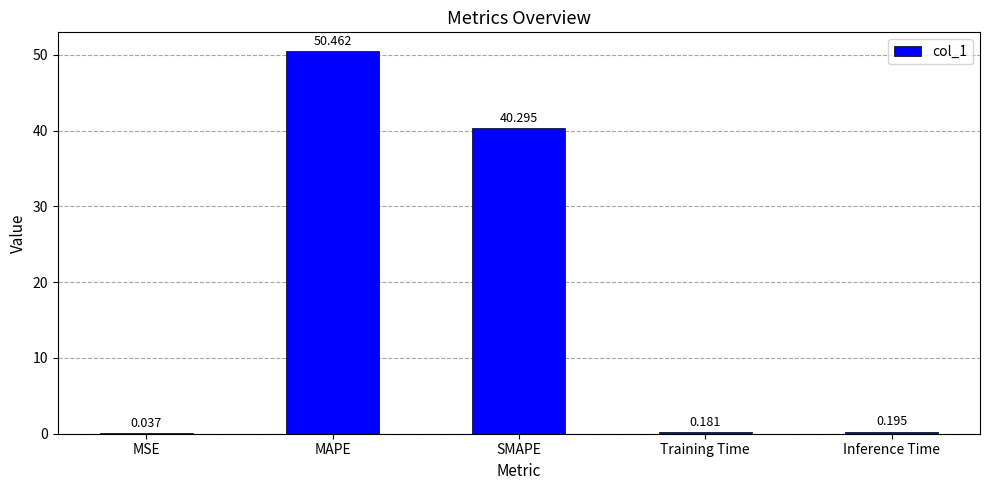

Which label corresponds to the largest value in the chart?

MAPE